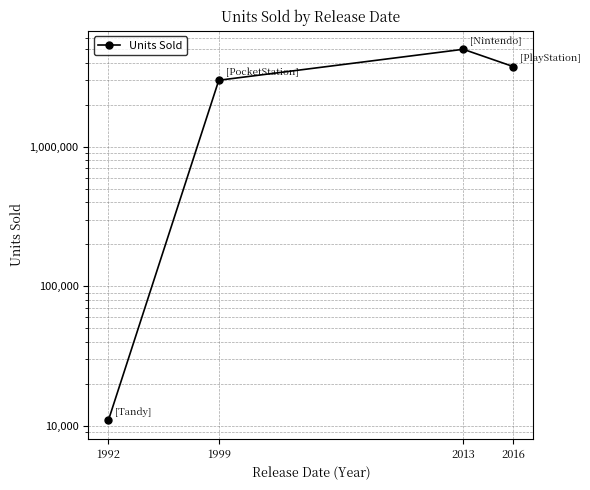

What is the sum of the values at 1999 and 2016?

6760000